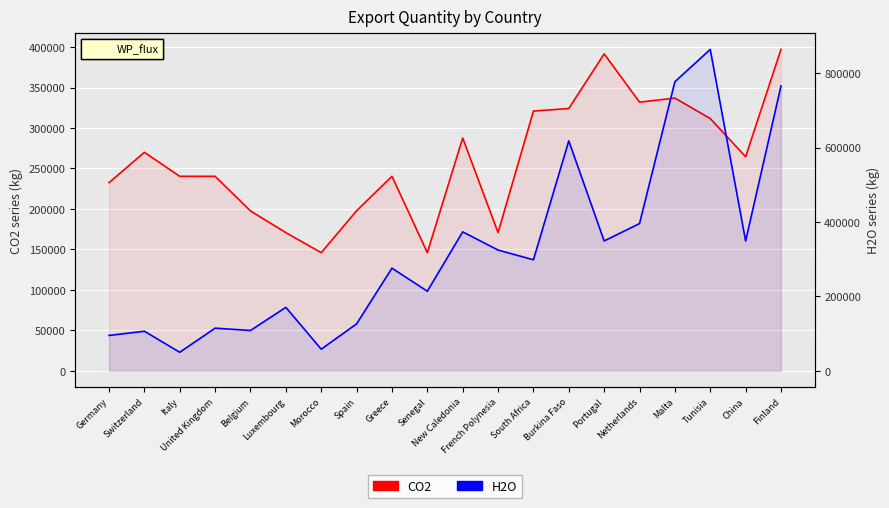

At how many categories does at least one series exceed 230432?

15